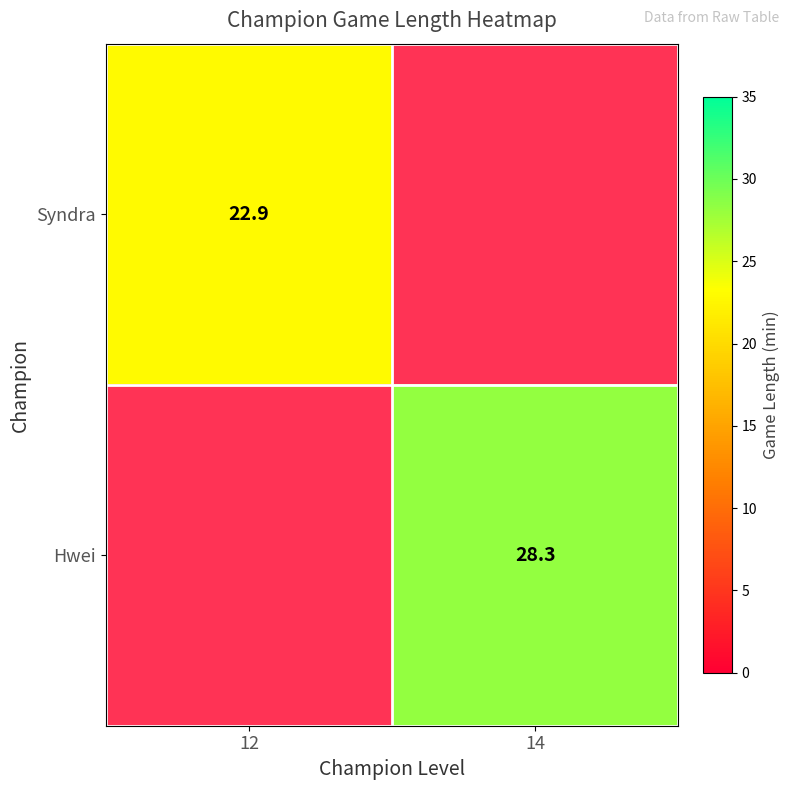

The value of Hwei at 14 is 28.3. True or false?

True